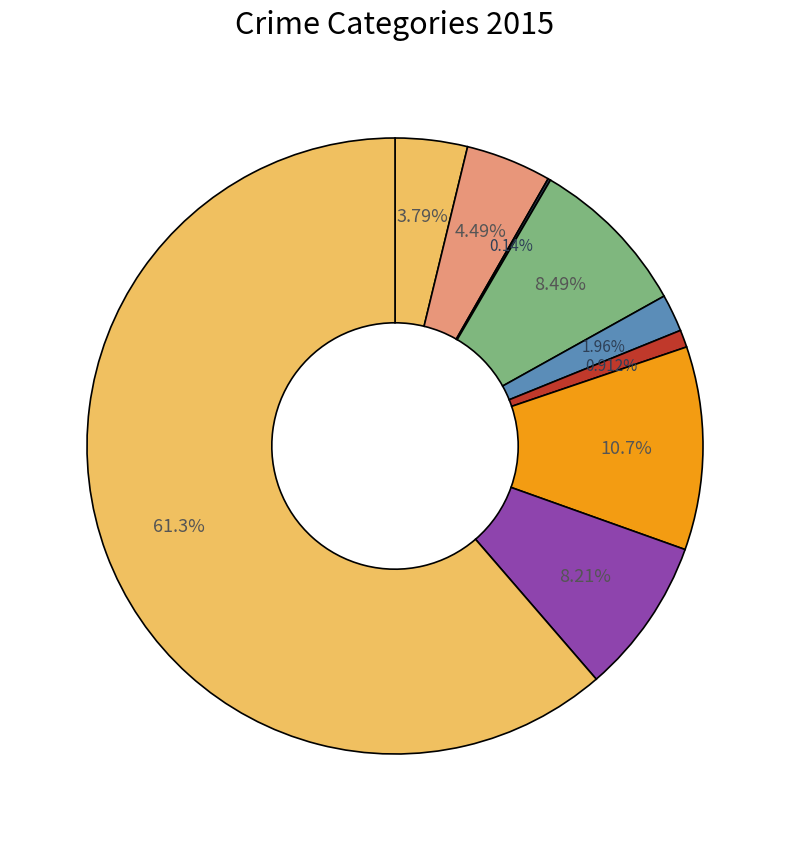

Which category has the biggest portion of the pie?

Theft